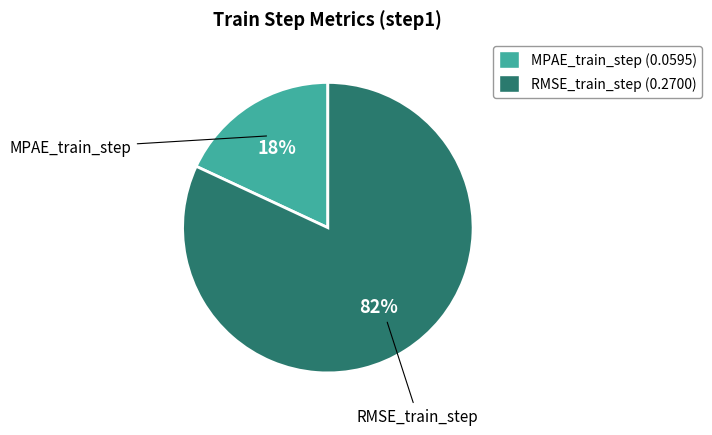

What percentage is the RMSE_train_step slice, to the nearest percent?

82%